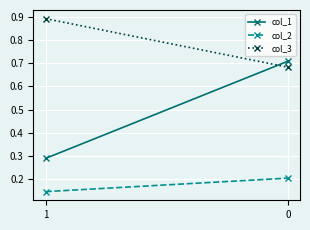

Reading left to right, transcribe all the data shown in this chart.

col_1: 1=0.3	0=0.7
col_2: 1=0.1	0=0.2
col_3: 1=0.9	0=0.7